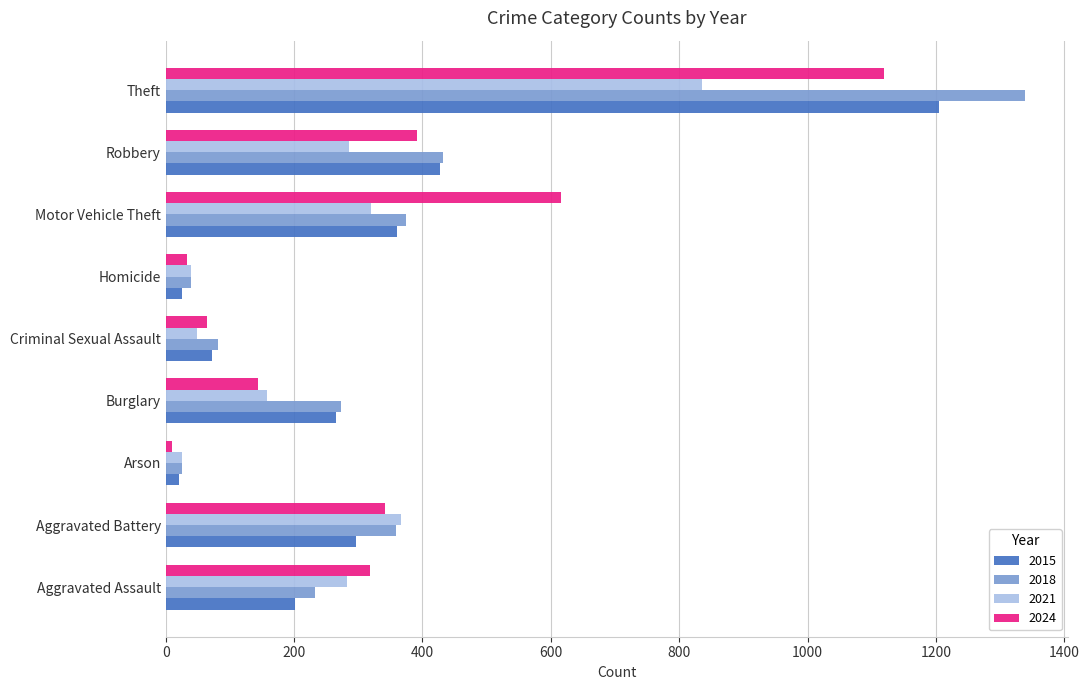

Which series has the widest spread of values?

2018